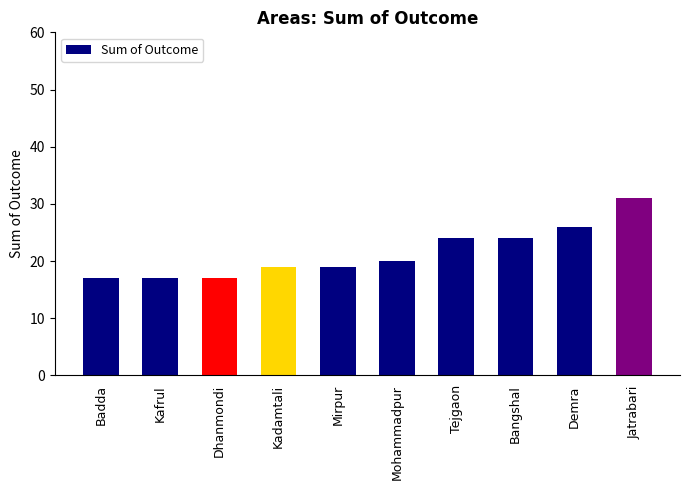

Are the bars horizontal?

No